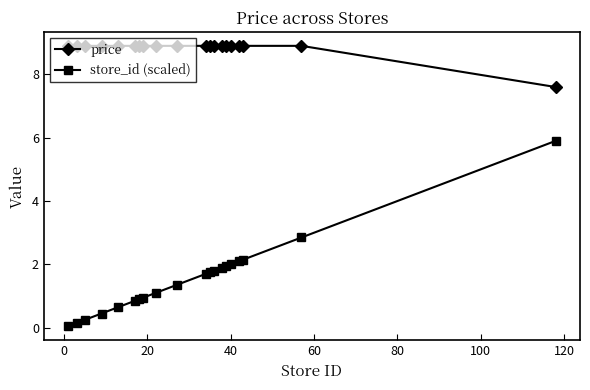

True or false: price and store_id (scaled) intersect in this chart.

False